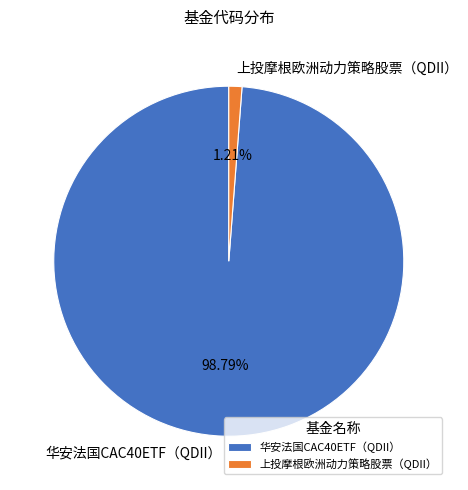

How many slices are in this pie chart?

2